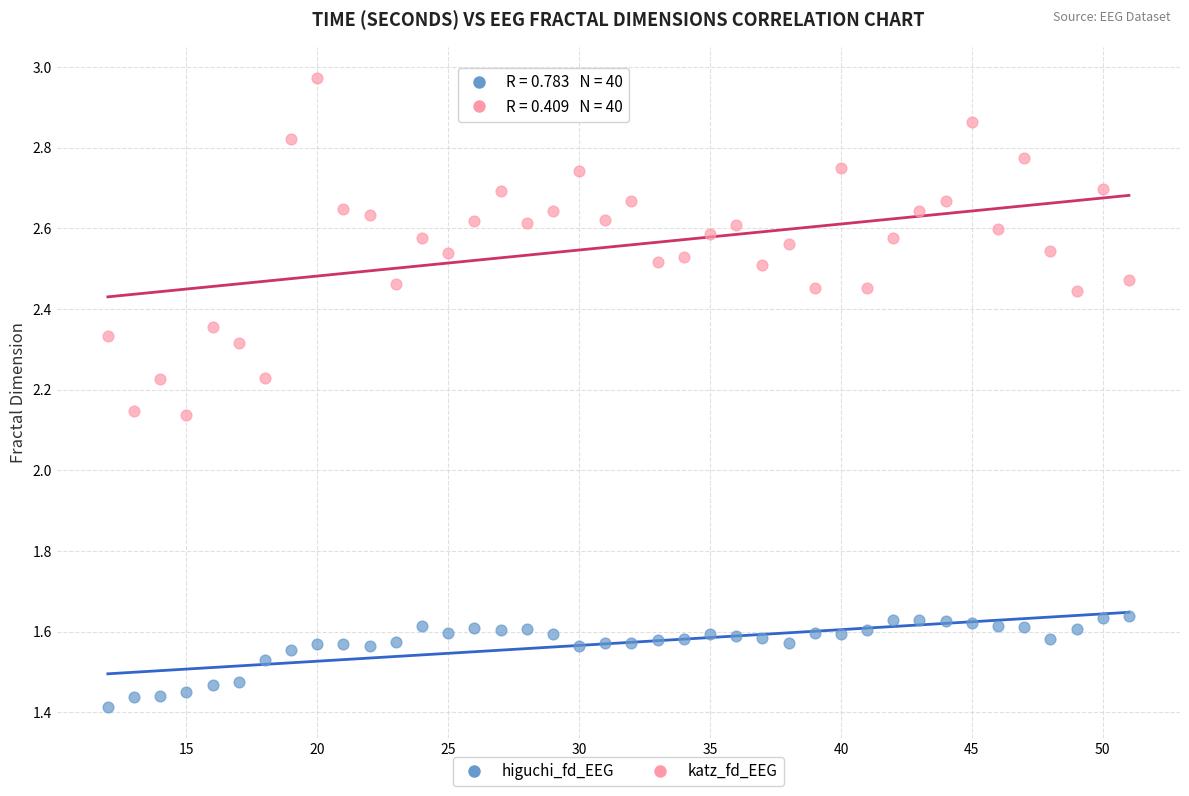

Which series has the widest spread of Y values?

katz_fd_EEG